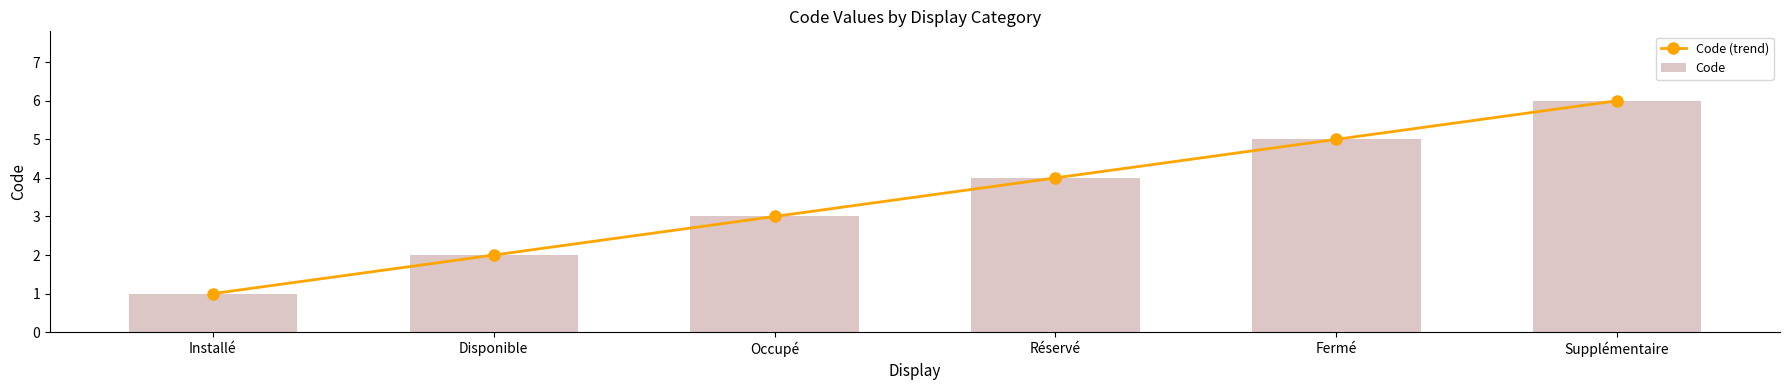

What position from the right is Réservé?

3